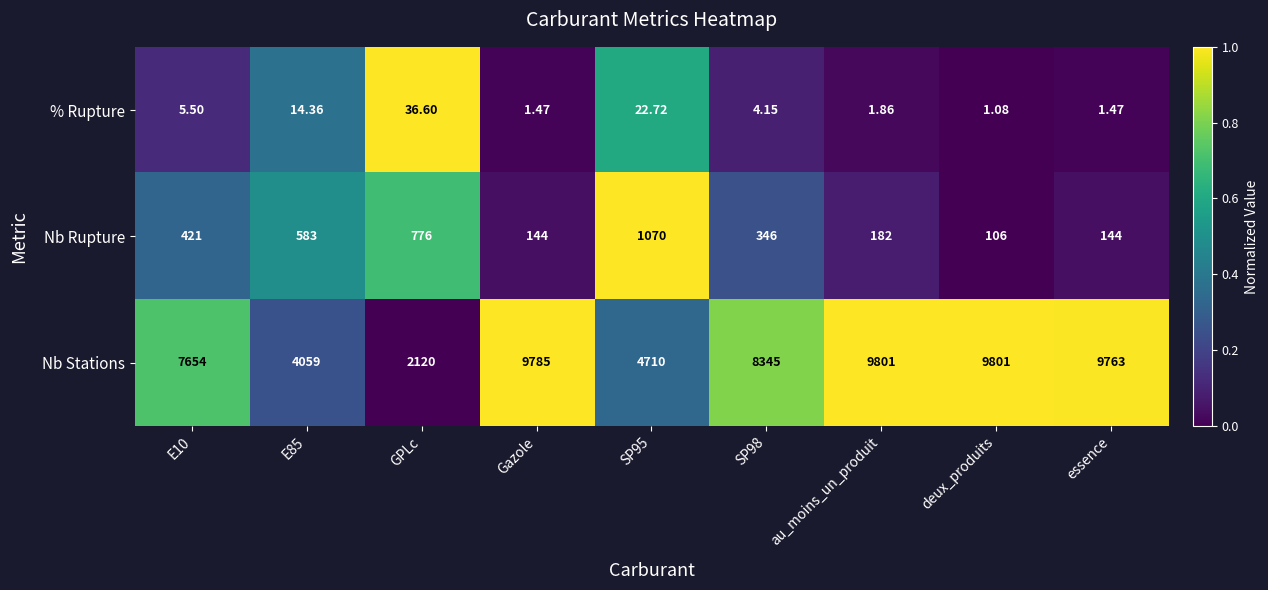

Which series has the largest total across all categories?

Nb Stations